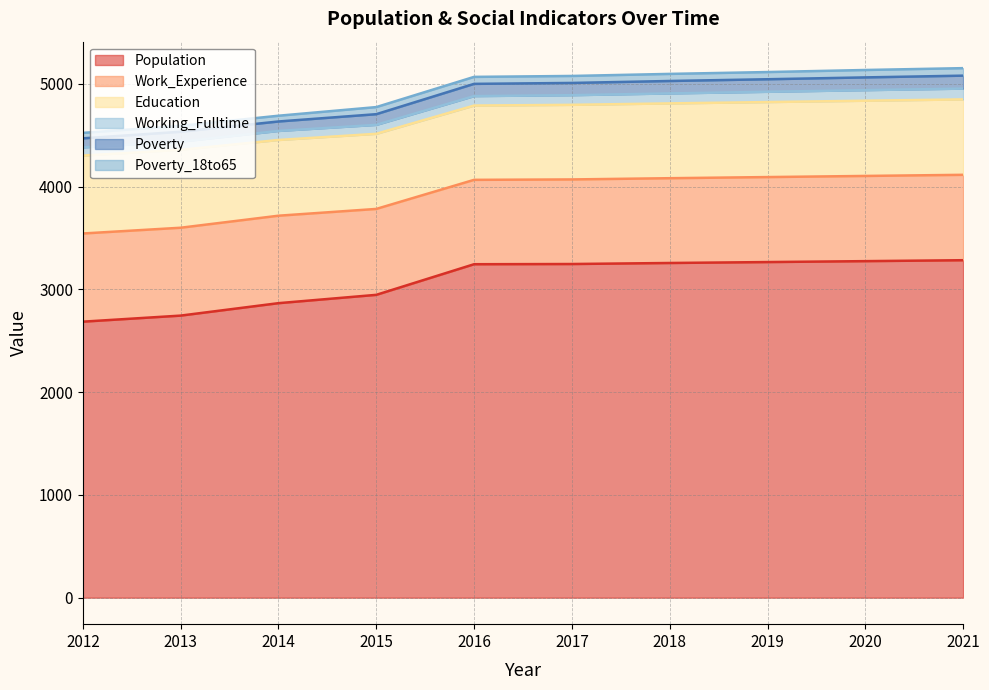

What is the sum of all Population values?

30818